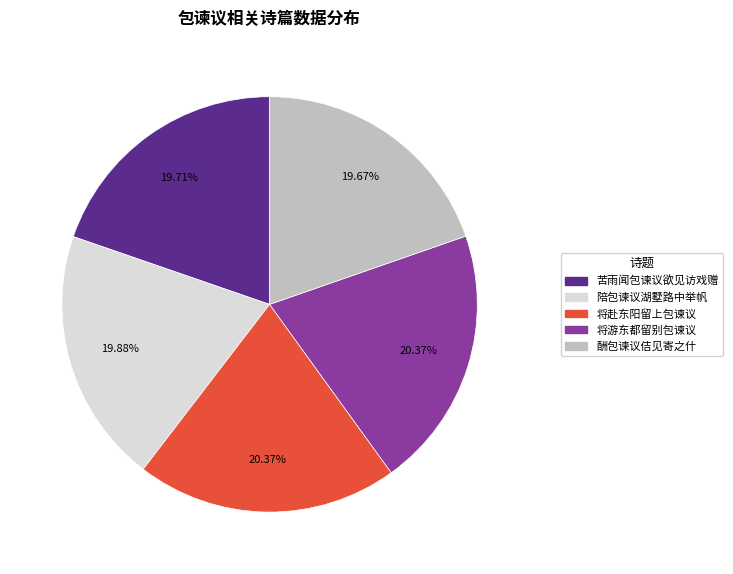

Approximately how many times larger is the value at 将赴东阳留上包谏议 compared to 陪包谏议湖墅路中举帆?

1.0